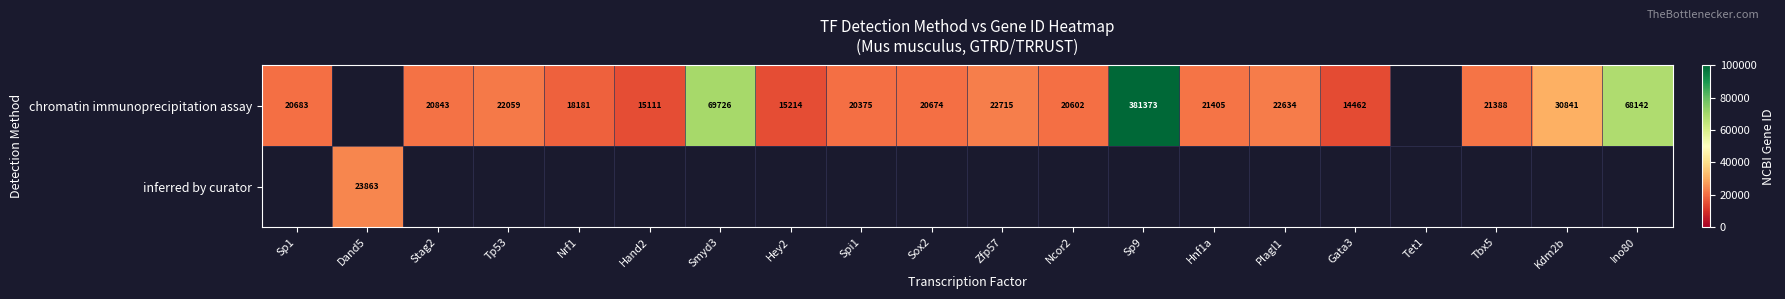

What is the difference between the chromatin immunoprecipitation assay values at Smyd3 and Zfp57?

47011